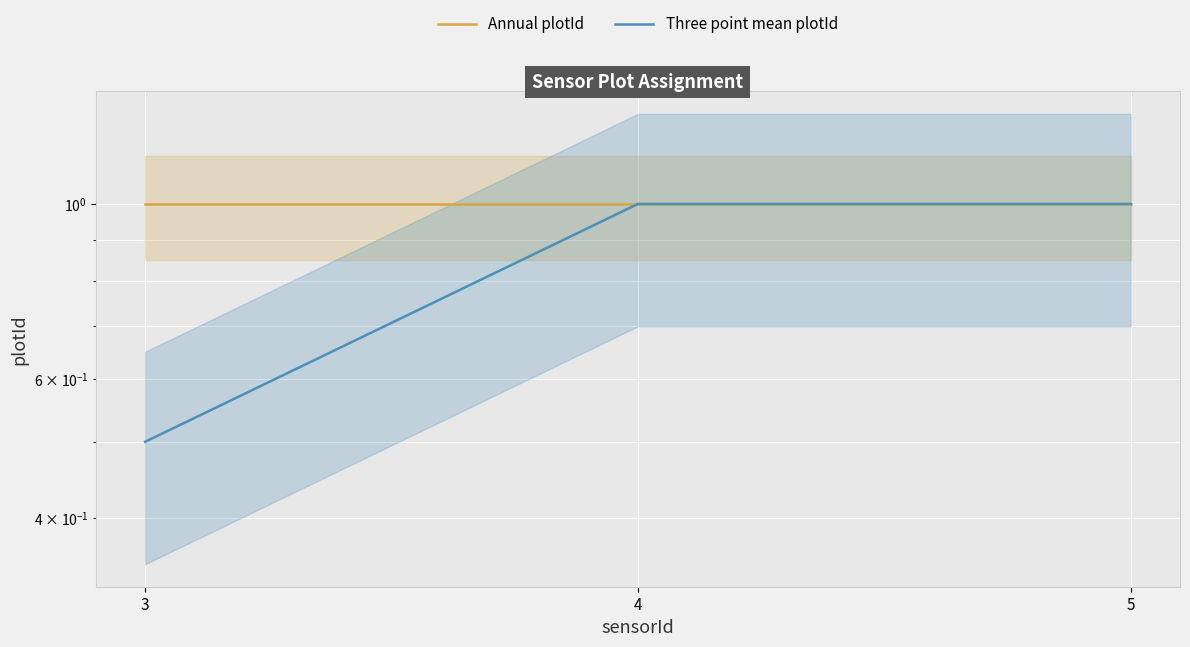

List the series in order of their peak value, highest first.

Annual plotId, Three point mean plotId